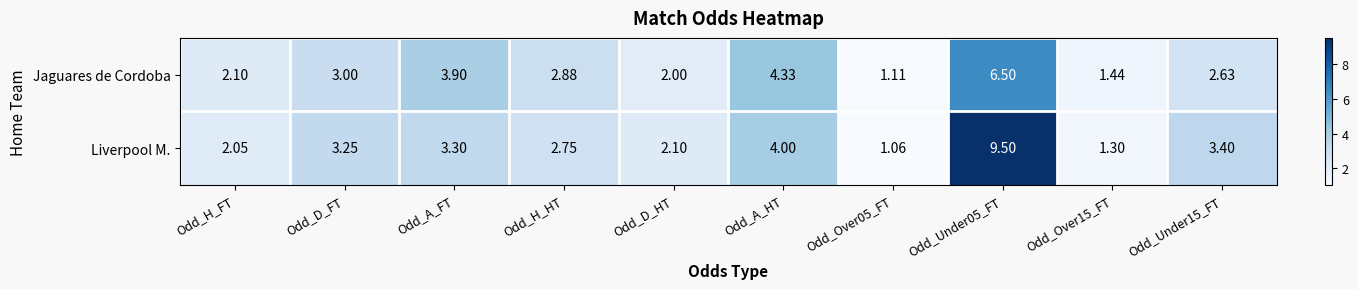

At which label is Jaguares de Cordoba closest to 3?

Odd_D_FT